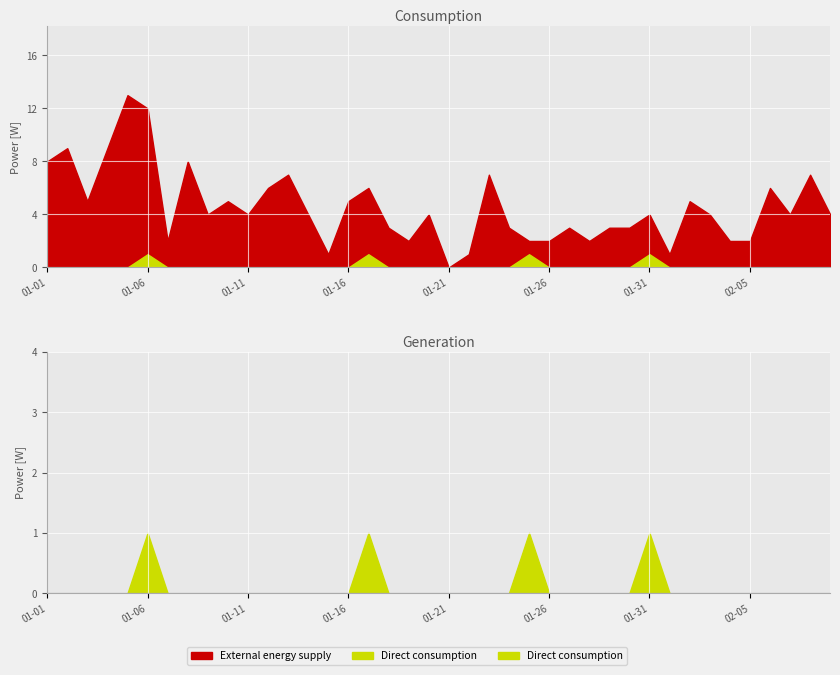

At which category does External energy supply reach its first local peak?

2023-01-02